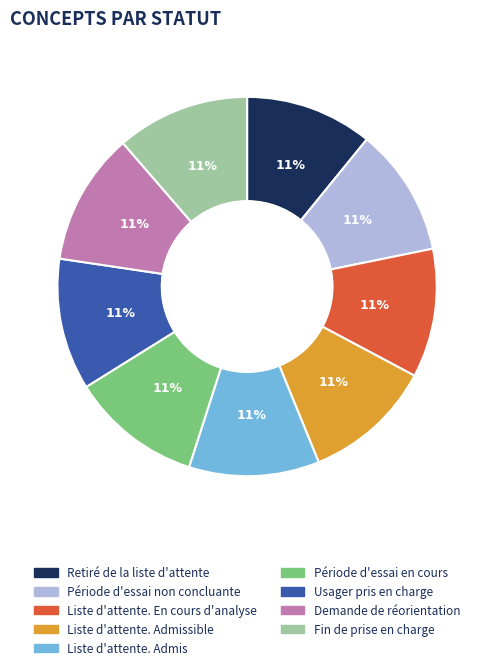

Is there any slice that represents more than half of the pie?

No